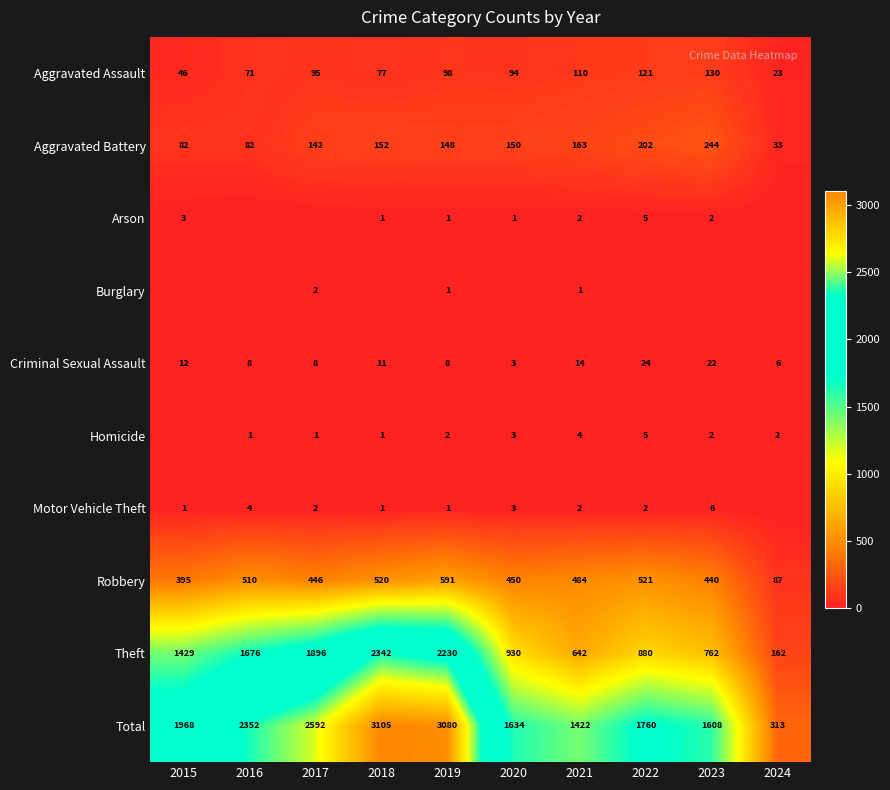

Which category has the lowest value in the Robbery series?

2024